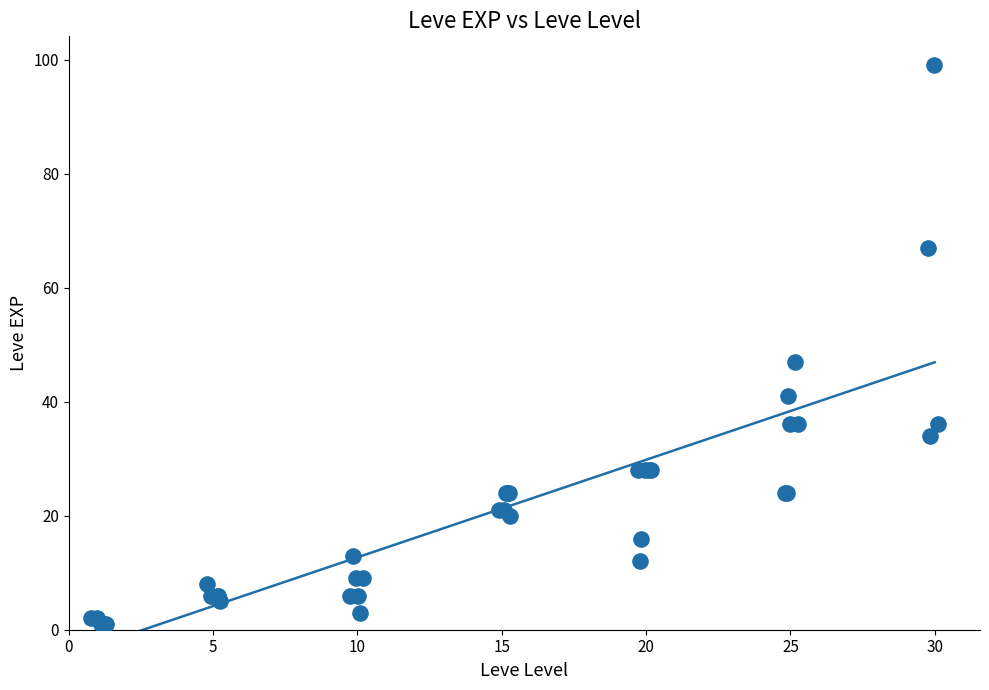

What Y value in the scatter plot is closest to 50?

47